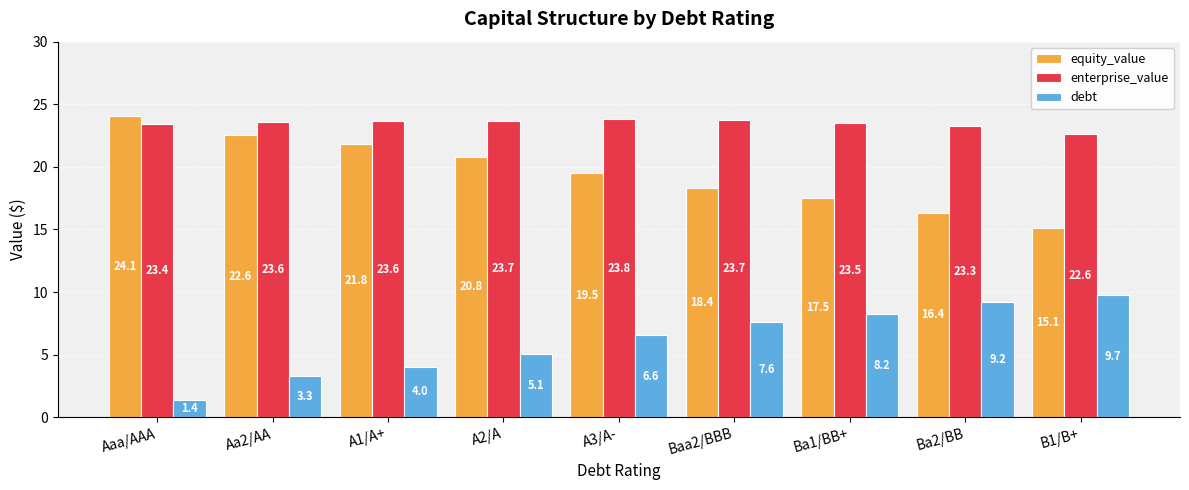

What is the average value of the debt series?

6.1